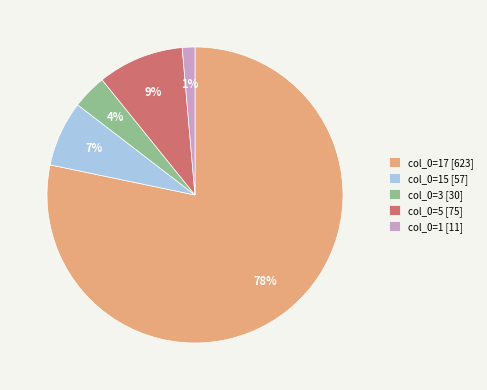

Between col_0=1 [11] and col_0=5 [75], which is larger?

col_0=5 [75]